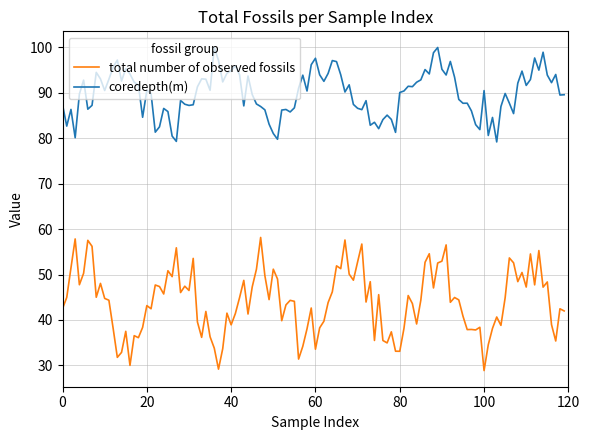

True or false: total number of observed fossils and coredepth(m) intersect in this chart.

False